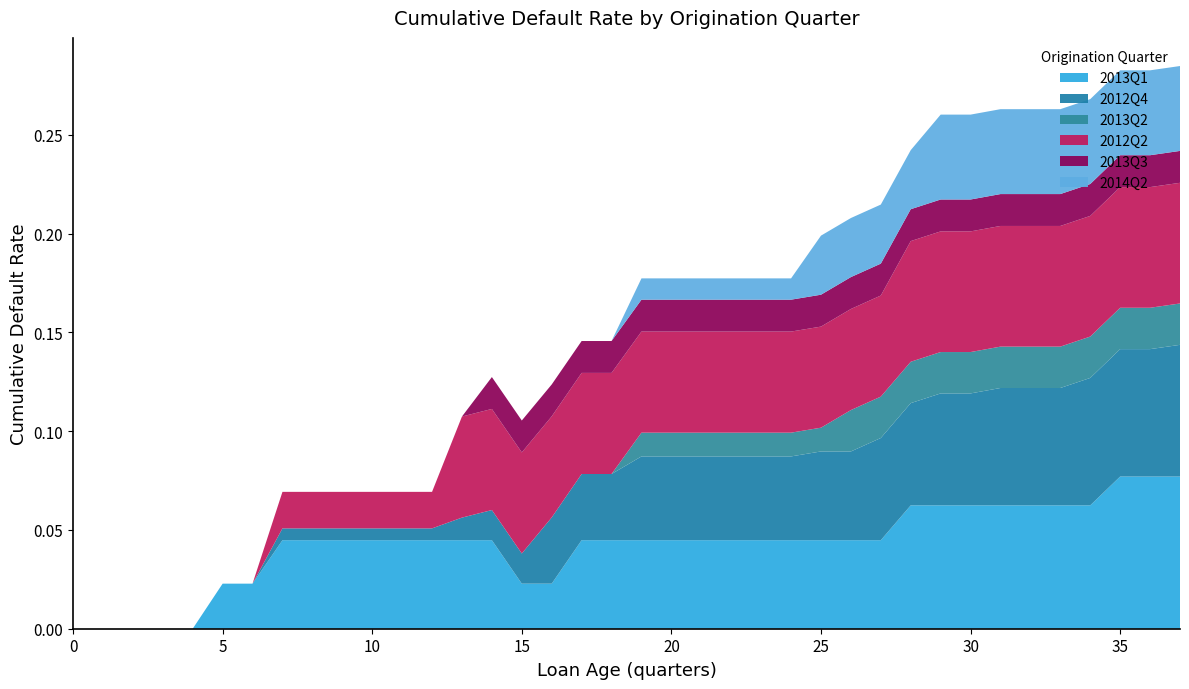

Reading right to left, transcribe all the data shown in this chart.

2013Q1: 37=0.1	36=0.1	35=0.1	34=0.1	33=0.1	32=0.1	31=0.1	30=0.1	29=0.1	28=0.1	27=0.0	26=0.0	25=0.0	24=0.0	23=0.0	22=0.0	21=0.0	20=0.0	19=0.0	18=0.0	17=0.0	16=0.0	15=0.0	14=0.0	13=0.0	12=0.0	11=0.0	10=0.0	9=0.0	8=0.0	7=0.0	6=0.0	5=0.0	4=0.0	3=0.0	2=0.0	1=0.0	0=0.0
2012Q4: 37=0.1	36=0.1	35=0.1	34=0.1	33=0.1	32=0.1	31=0.1	30=0.1	29=0.1	28=0.1	27=0.1	26=0.0	25=0.0	24=0.0	23=0.0	22=0.0	21=0.0	20=0.0	19=0.0	18=0.0	17=0.0	16=0.0	15=0.0	14=0.0	13=0.0	12=0.0	11=0.0	10=0.0	9=0.0	8=0.0	7=0.0	6=0.0	5=0.0	4=0.0	3=0.0	2=0.0	1=0.0	0=0.0
2013Q2: 37=0.0	36=0.0	35=0.0	34=0.0	33=0.0	32=0.0	31=0.0	30=0.0	29=0.0	28=0.0	27=0.0	26=0.0	25=0.0	24=0.0	23=0.0	22=0.0	21=0.0	20=0.0	19=0.0	18=0.0	17=0.0	16=0.0	15=0.0	14=0.0	13=0.0	12=0.0	11=0.0	10=0.0	9=0.0	8=0.0	7=0.0	6=0.0	5=0.0	4=0.0	3=0.0	2=0.0	1=0.0	0=0.0
2012Q2: 37=0.1	36=0.1	35=0.1	34=0.1	33=0.1	32=0.1	31=0.1	30=0.1	29=0.1	28=0.1	27=0.1	26=0.1	25=0.1	24=0.1	23=0.1	22=0.1	21=0.1	20=0.1	19=0.1	18=0.1	17=0.1	16=0.1	15=0.1	14=0.1	13=0.1	12=0.0	11=0.0	10=0.0	9=0.0	8=0.0	7=0.0	6=0.0	5=0.0	4=0.0	3=0.0	2=0.0	1=0.0	0=0.0
2013Q3: 37=0.0	36=0.0	35=0.0	34=0.0	33=0.0	32=0.0	31=0.0	30=0.0	29=0.0	28=0.0	27=0.0	26=0.0	25=0.0	24=0.0	23=0.0	22=0.0	21=0.0	20=0.0	19=0.0	18=0.0	17=0.0	16=0.0	15=0.0	14=0.0	13=0.0	12=0.0	11=0.0	10=0.0	9=0.0	8=0.0	7=0.0	6=0.0	5=0.0	4=0.0	3=0.0	2=0.0	1=0.0	0=0.0
2014Q2: 37=0.0	36=0.0	35=0.0	34=0.0	33=0.0	32=0.0	31=0.0	30=0.0	29=0.0	28=0.0	27=0.0	26=0.0	25=0.0	24=0.0	23=0.0	22=0.0	21=0.0	20=0.0	19=0.0	18=0.0	17=0.0	16=0.0	15=0.0	14=0.0	13=0.0	12=0.0	11=0.0	10=0.0	9=0.0	8=0.0	7=0.0	6=0.0	5=0.0	4=0.0	3=0.0	2=0.0	1=0.0	0=0.0